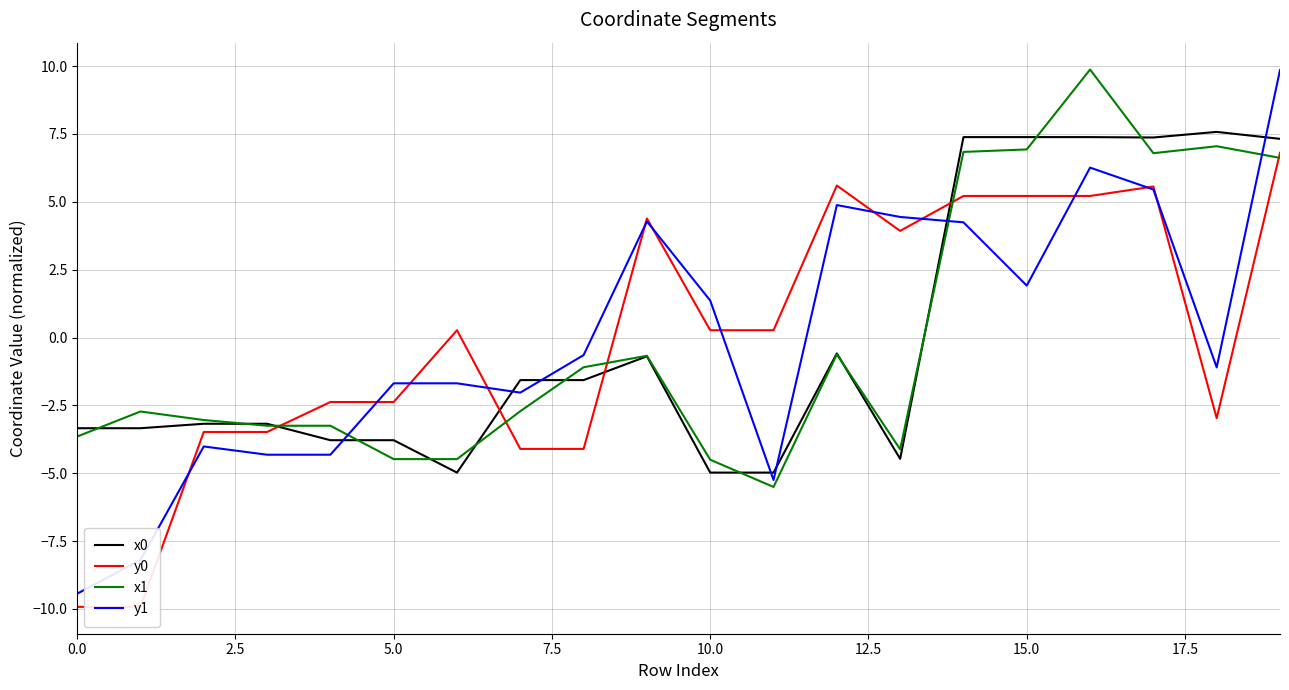

What is the value of the y1 point at the 11th from the left?

1.4